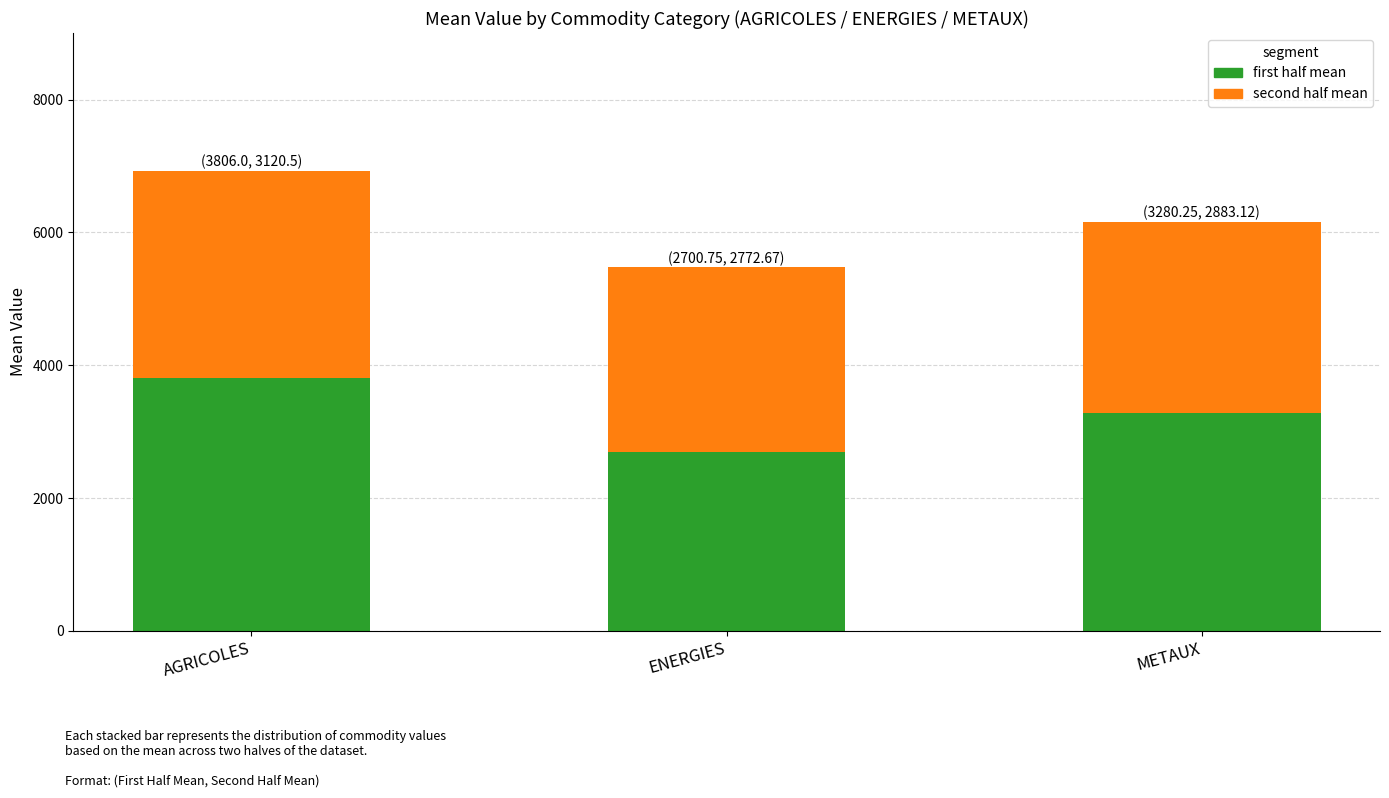

Where does the first half mean series first go above 3280?

AGRICOLES